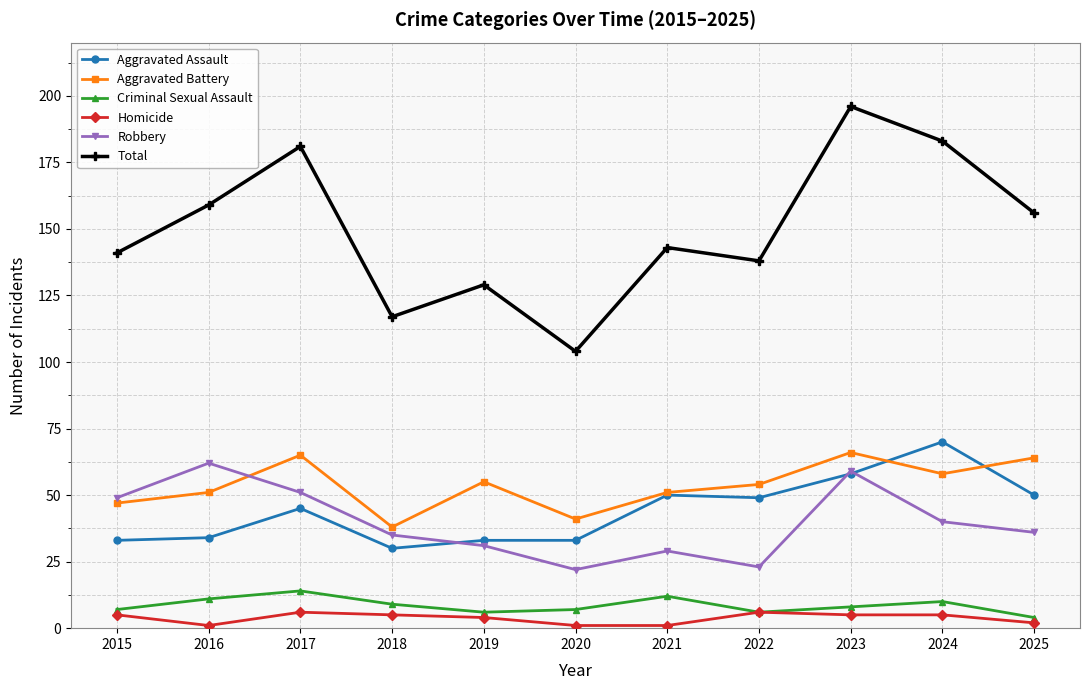

Reading left to right, extract all data points from this chart.

Aggravated Assault: 2015=33	2016=34	2017=45	2018=30	2019=33	2020=33	2021=50	2022=49	2023=58	2024=70	2025=50
Aggravated Battery: 2015=47	2016=51	2017=65	2018=38	2019=55	2020=41	2021=51	2022=54	2023=66	2024=58	2025=64
Criminal Sexual Assault: 2015=7	2016=11	2017=14	2018=9	2019=6	2020=7	2021=12	2022=6	2023=8	2024=10	2025=4
Homicide: 2015=5	2016=1	2017=6	2018=5	2019=4	2020=1	2021=1	2022=6	2023=5	2024=5	2025=2
Robbery: 2015=49	2016=62	2017=51	2018=35	2019=31	2020=22	2021=29	2022=23	2023=59	2024=40	2025=36
Total: 2015=141	2016=159	2017=181	2018=117	2019=129	2020=104	2021=143	2022=138	2023=196	2024=183	2025=156